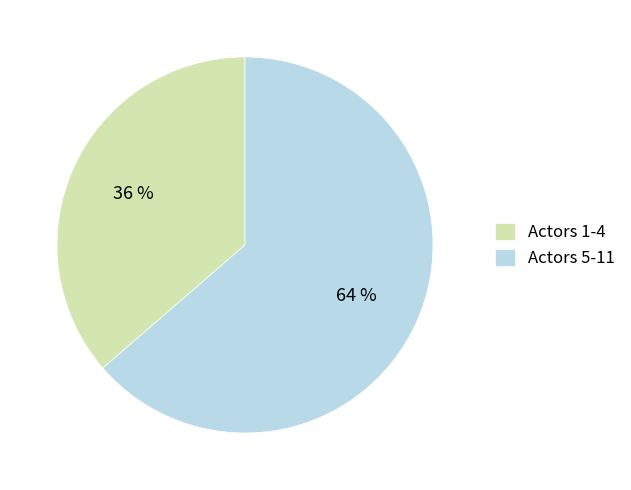

Approximately how many times larger is the value at Actors 5-11 compared to Actors 1-4?

1.8